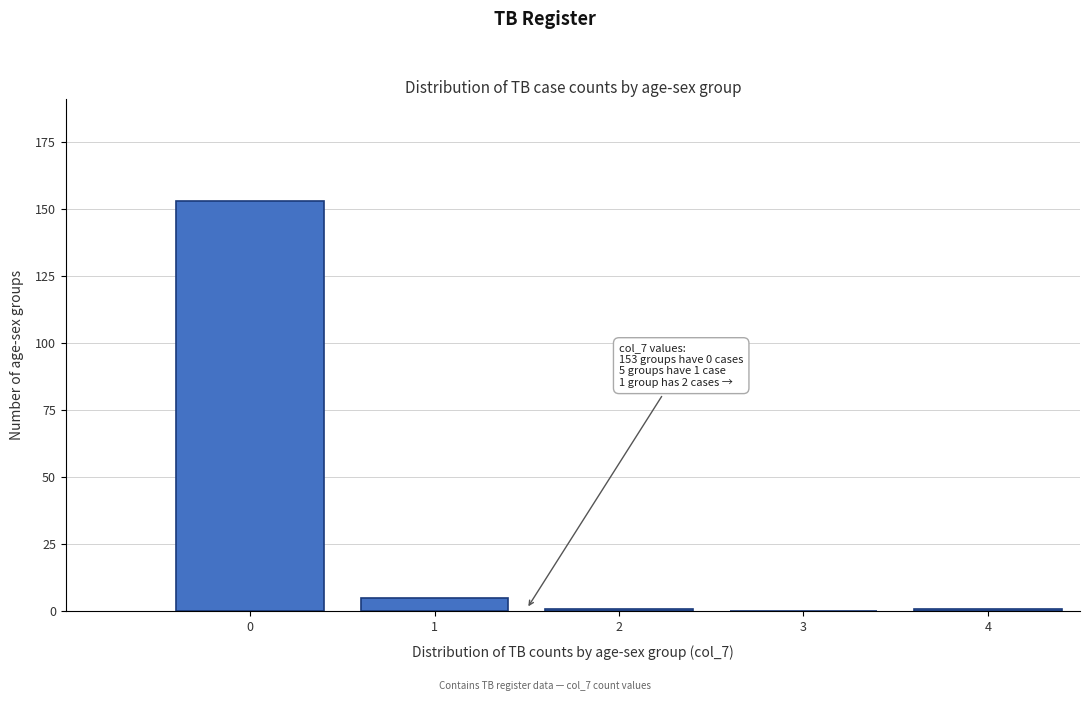

Reading left to right, transcribe all the data shown in this chart.

0=153	1=5	2=1	3=0	4=1